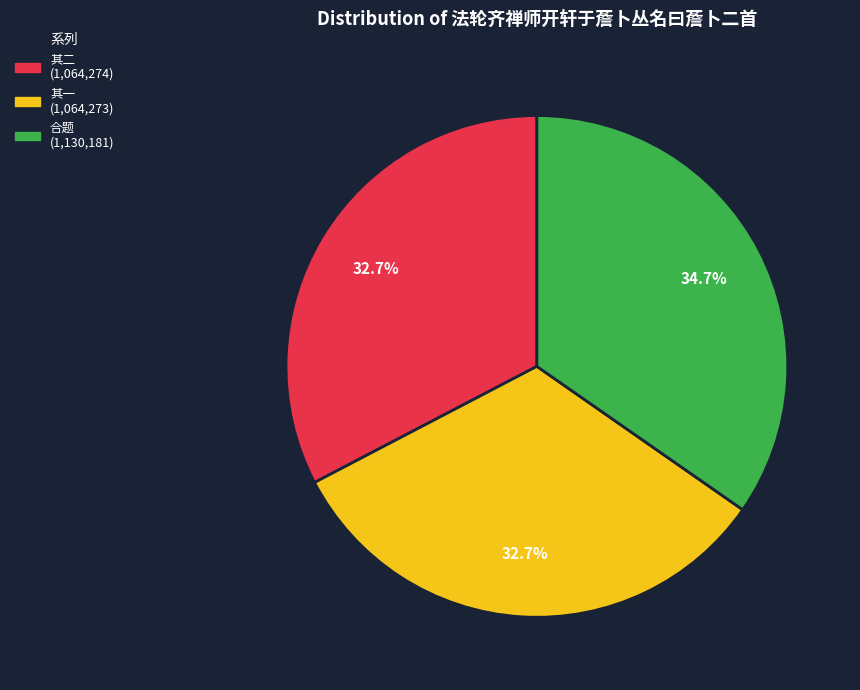

Does any single category account for the majority?

No